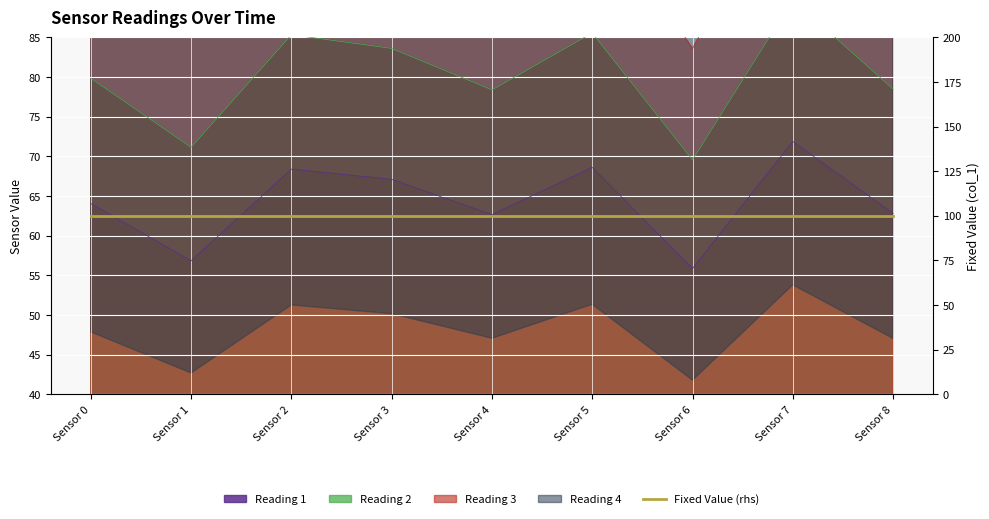

Is it true that Reading 1 equals 67.1 at Sensor 3?

True